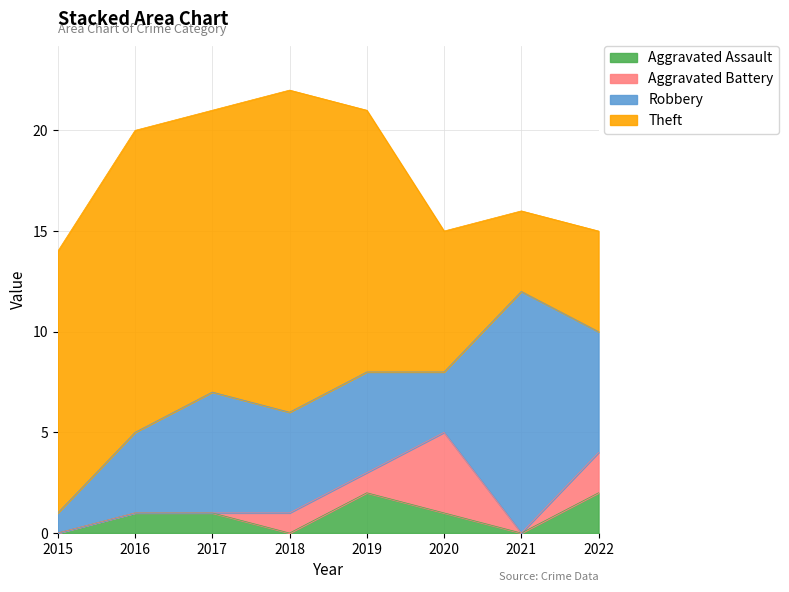

Does the chart display data point markers on the line(s)?

No